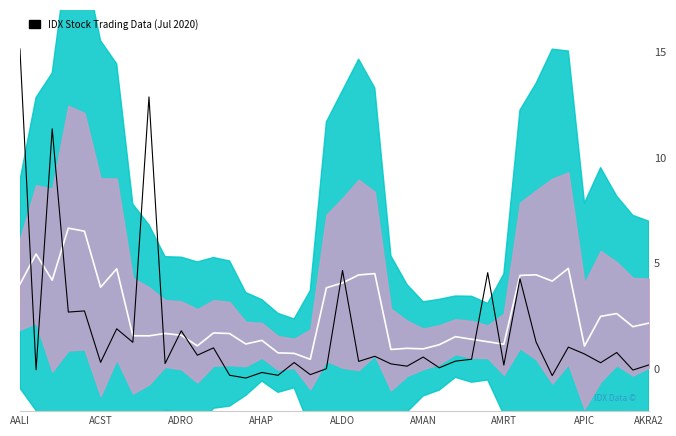

What is the average value of the Center Line series?

2.6